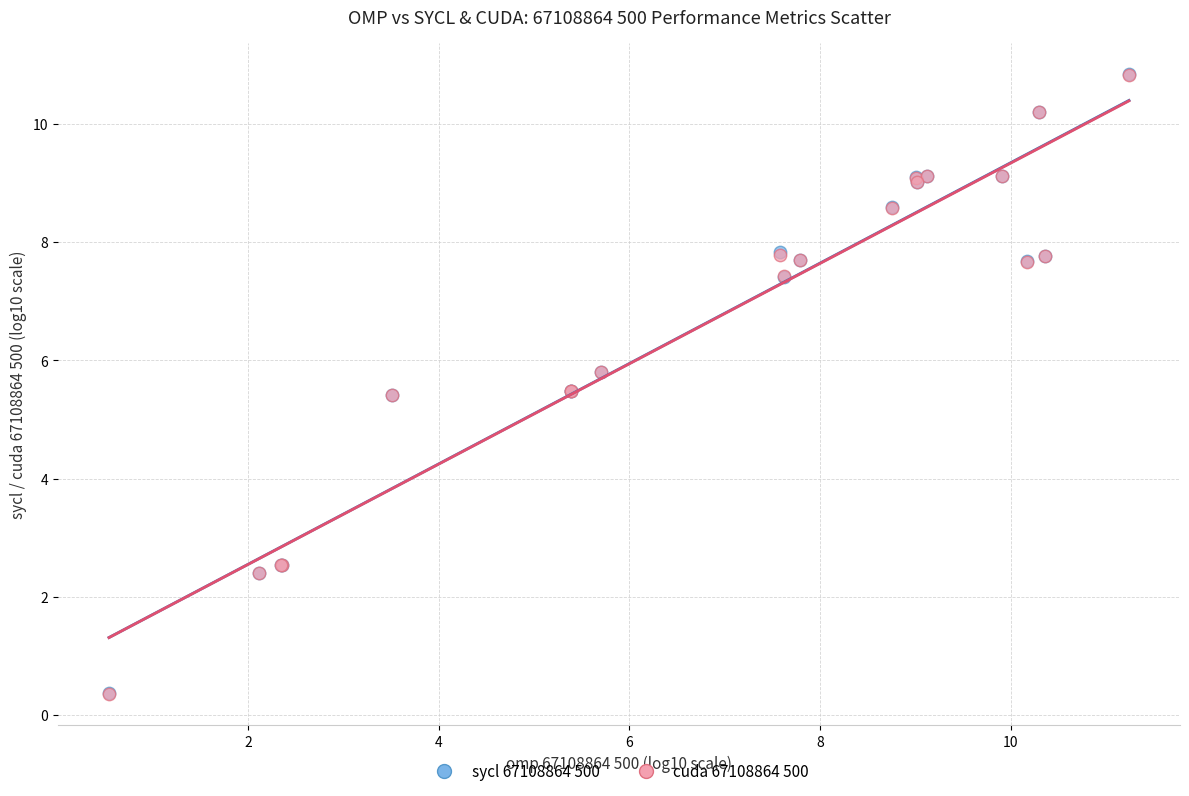

What are all the series names shown in the legend?

sycl 67108864 500, cuda 67108864 500